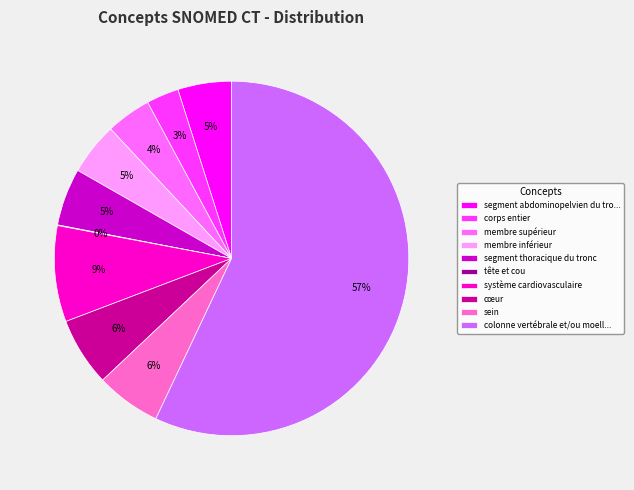

To the nearest percent, what portion does segment thoracique du tronc represent?

5%